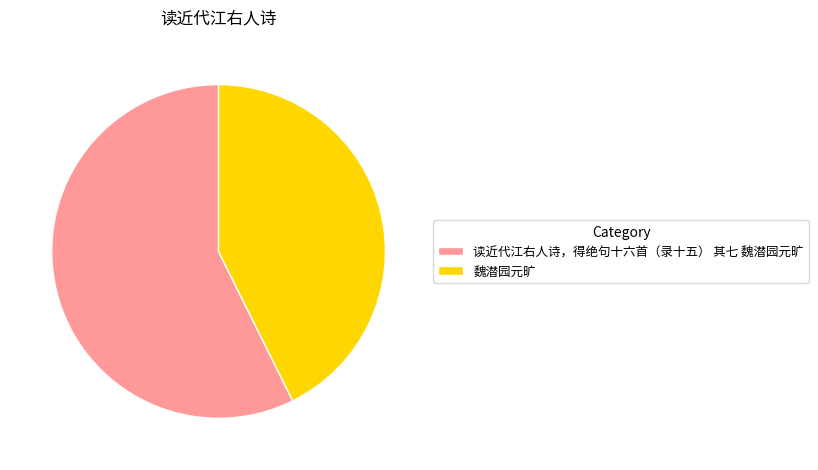

Is the sum of 魏潜园元旷 and 读近代江右人诗，得绝句十六首（录十五） 其七 魏潜园元旷 greater than half?

Yes